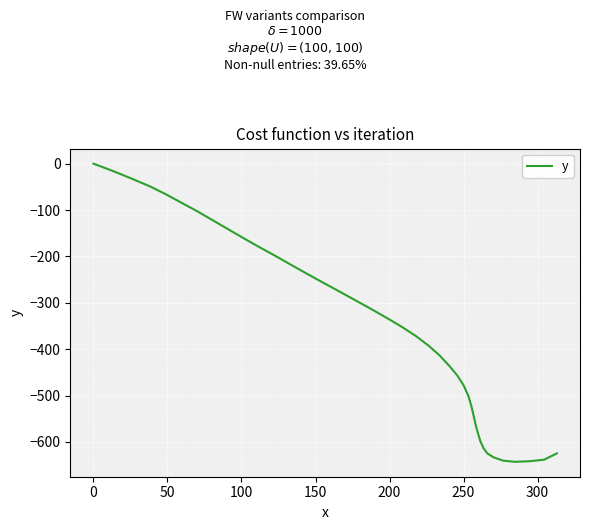

What is the minimum value shown in the chart?

-642.9